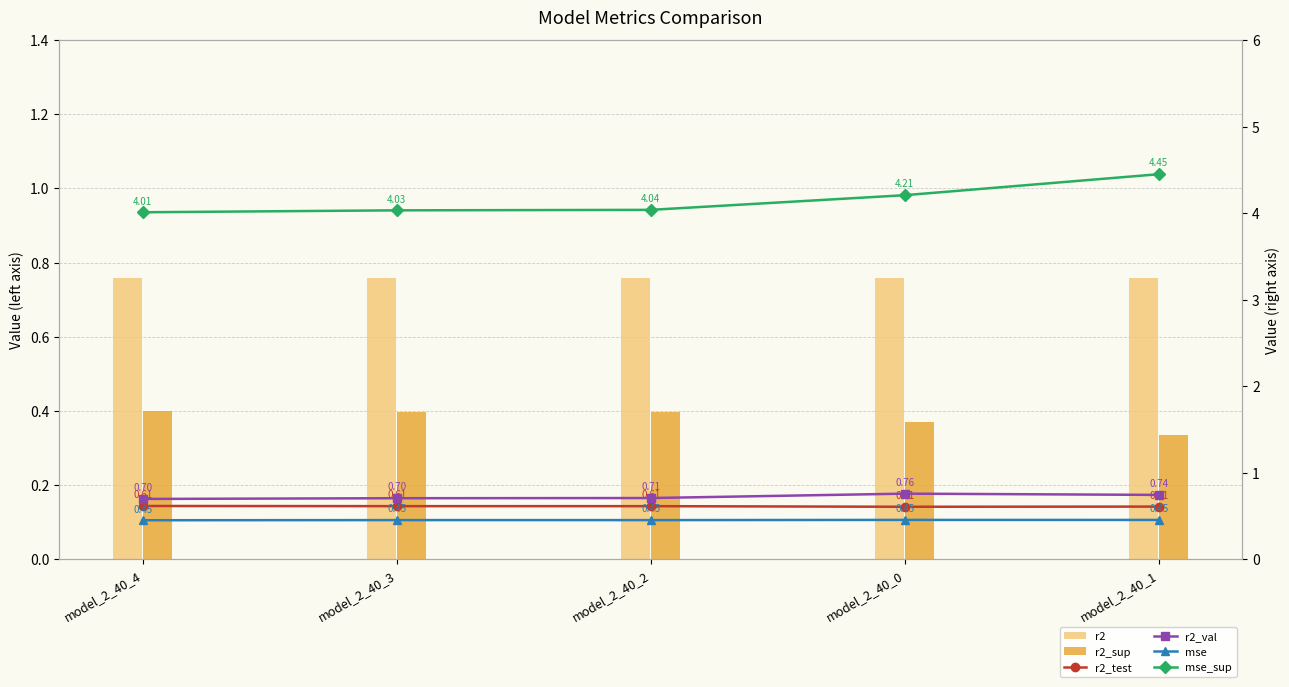

What is the lowest value of the mse series?

0.4